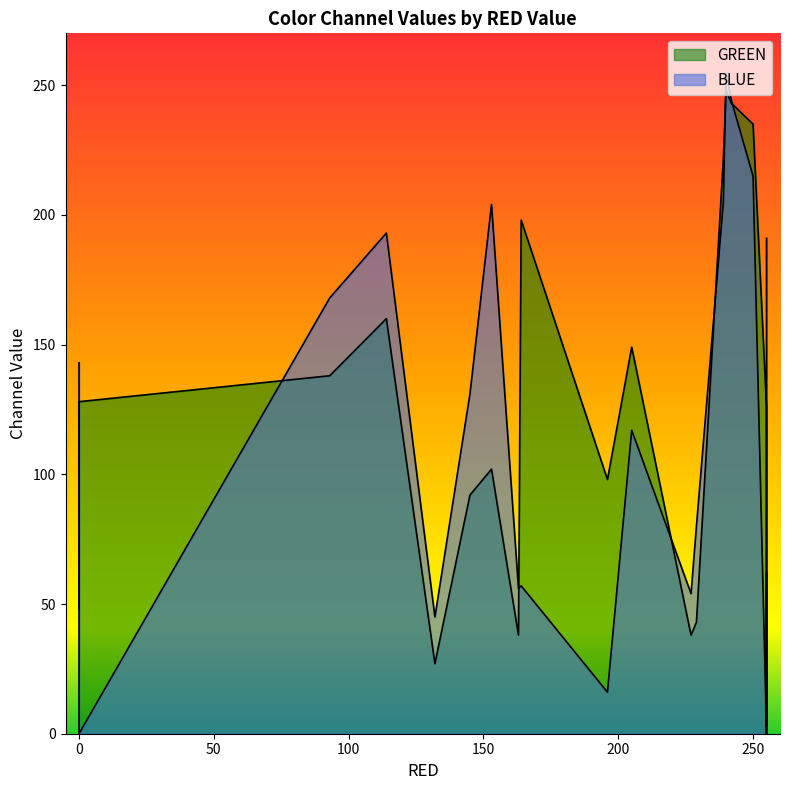

Reading left to right, transcribe all the data shown in this chart.

GREEN: 93=138	0=48	114=160	163=38	240=248	227=38	196=98	239=222	229=43	255=191	255=126	255=3	153=102	164=198	242=243	205=149	145=92	132=27	250=235	0=128
BLUE: 93=168	0=143	114=193	163=56	240=255	227=54	196=16	239=205	229=80	255=0	255=0	255=62	153=204	164=57	242=244	205=117	145=131	132=45	250=215	0=0